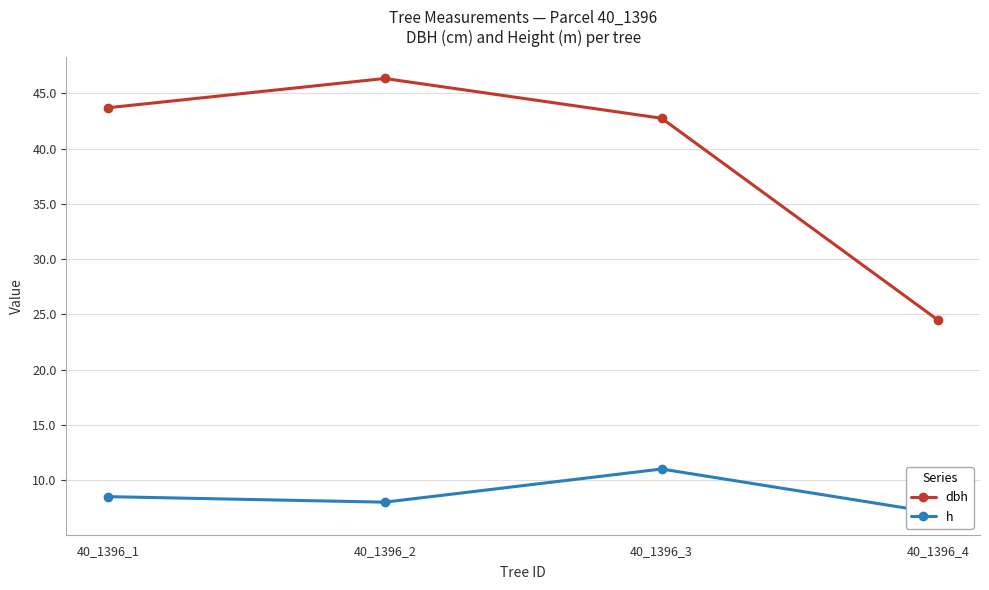

True or false: dbh has more than 2 interior local peaks.

False